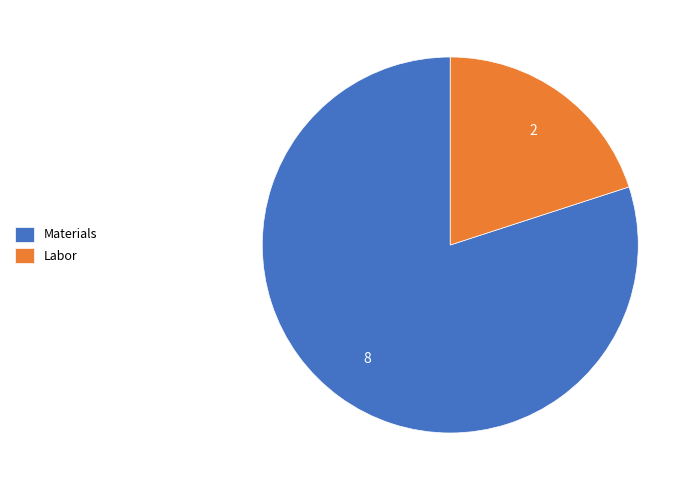

What is the smallest slice in the pie chart?

Labor